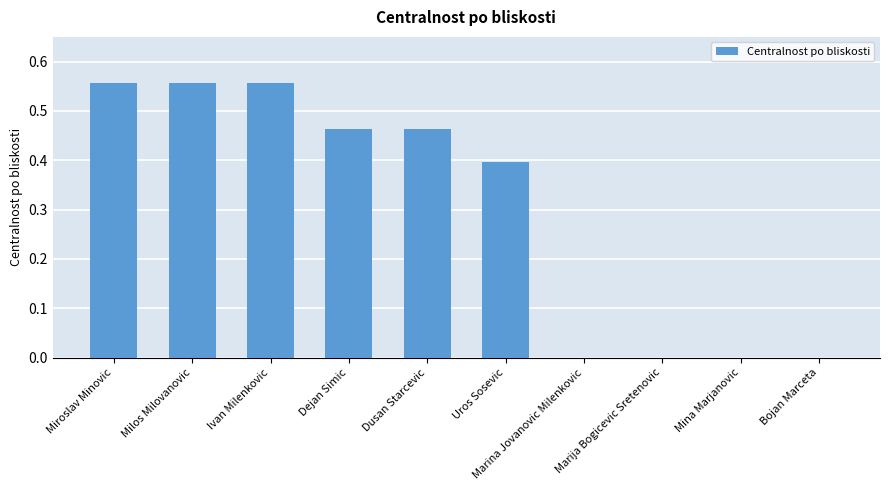

The chart shows a value of 0.0 at Bojan Marceta. True or false?

True